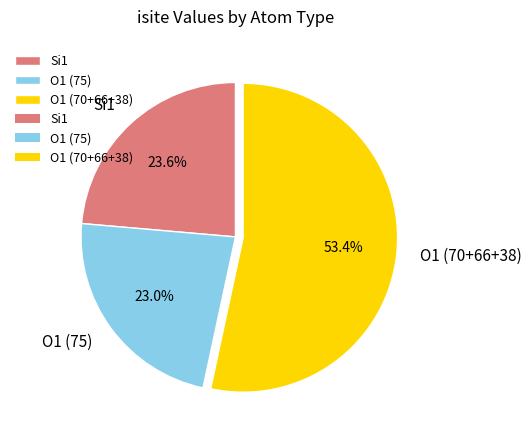

What is the largest slice in the pie chart?

O1 (70+66+38)